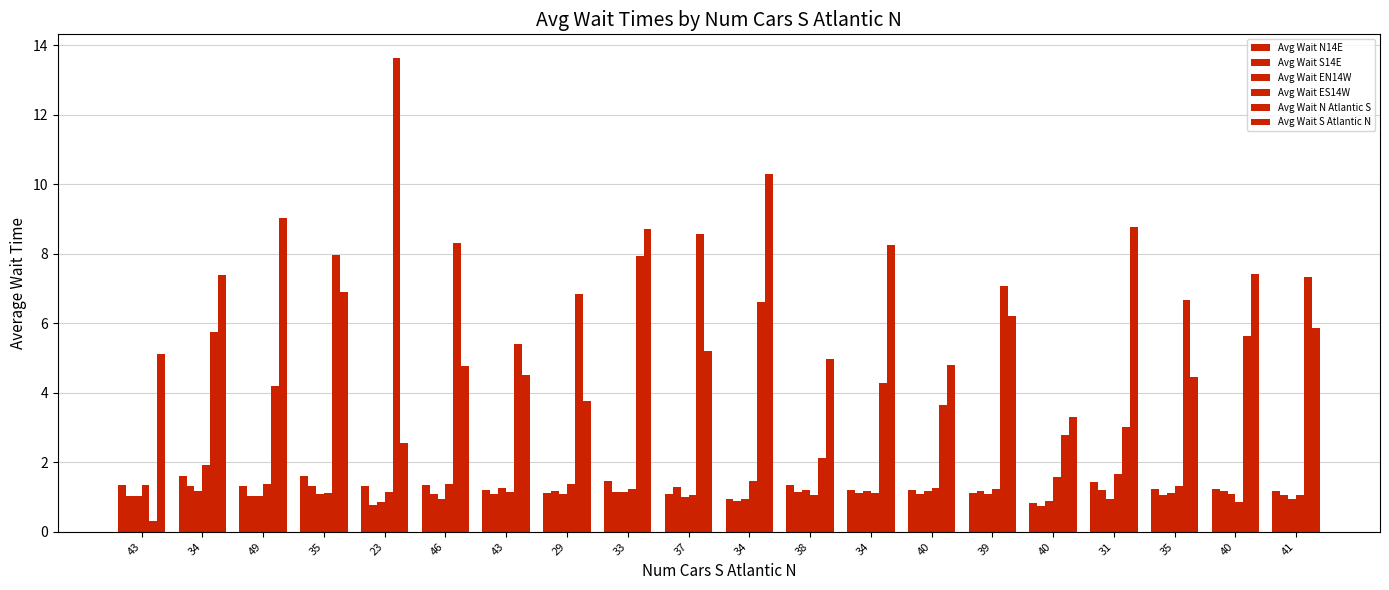

What is the average value of the Avg Wait N14E series?

1.3